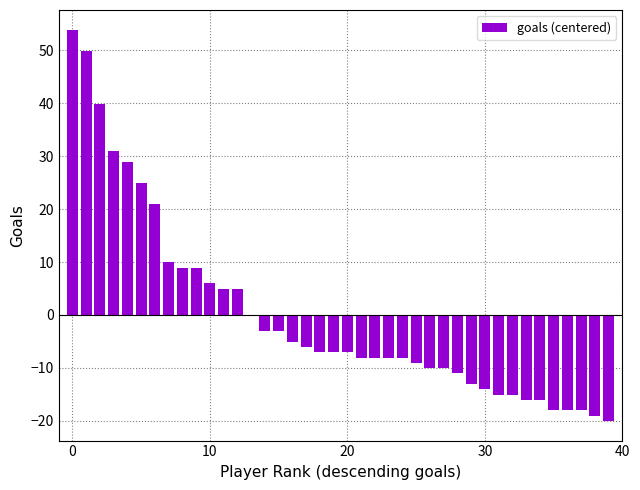

What is the maximum value shown in the chart?

54.0